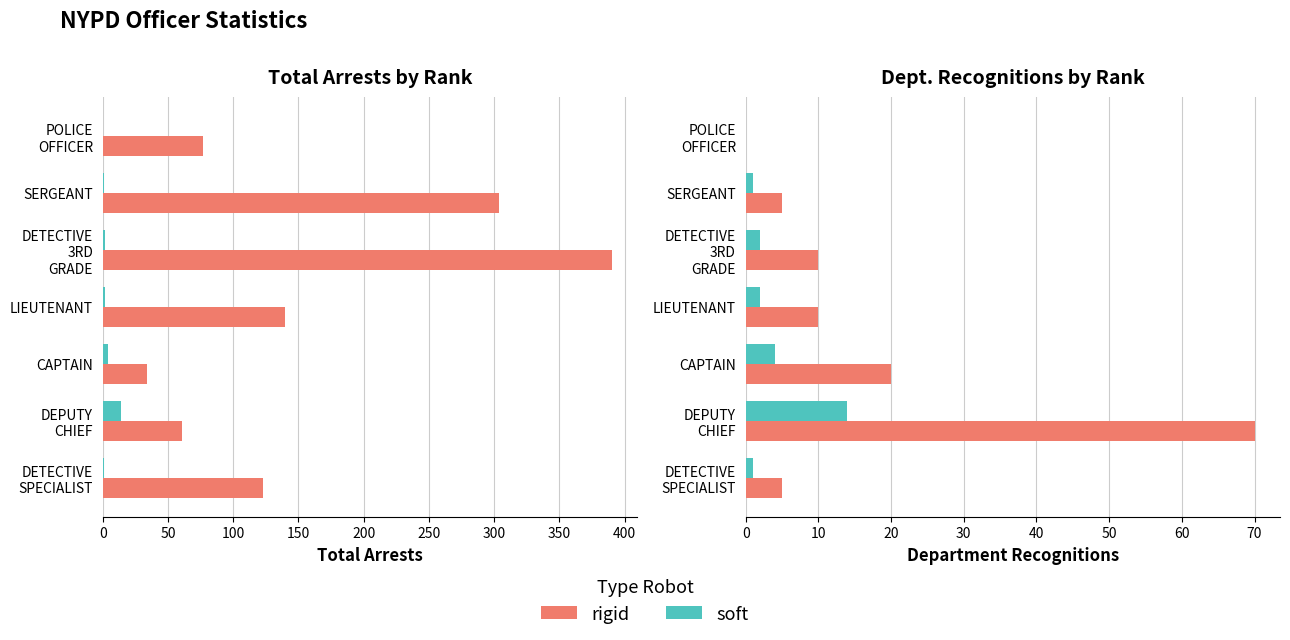

Are the bars grouped side by side (vs. stacked)?

Yes